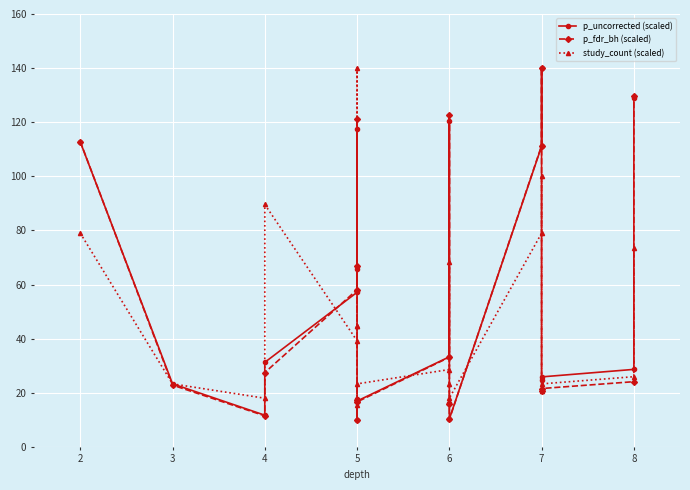

How many distinct data groups are displayed?

3